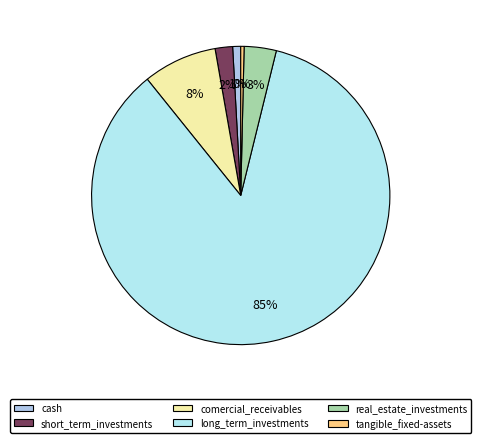

How many segments does this pie chart have?

6